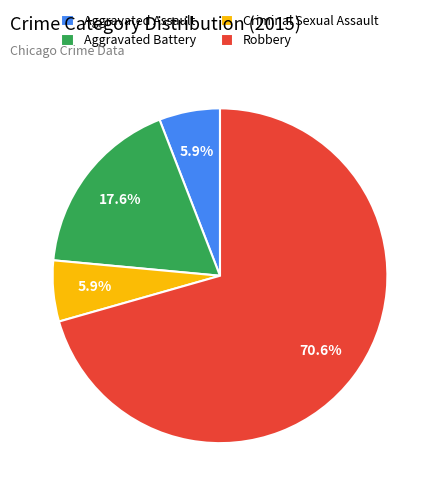

The Aggravated Battery slice represents 5% of the pie. True or false?

False